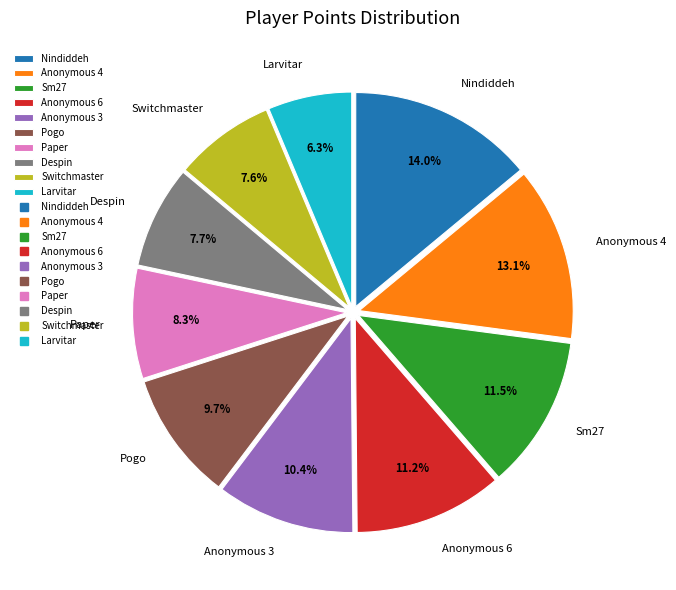

What percentage is the Larvitar slice, to the nearest percent?

6%